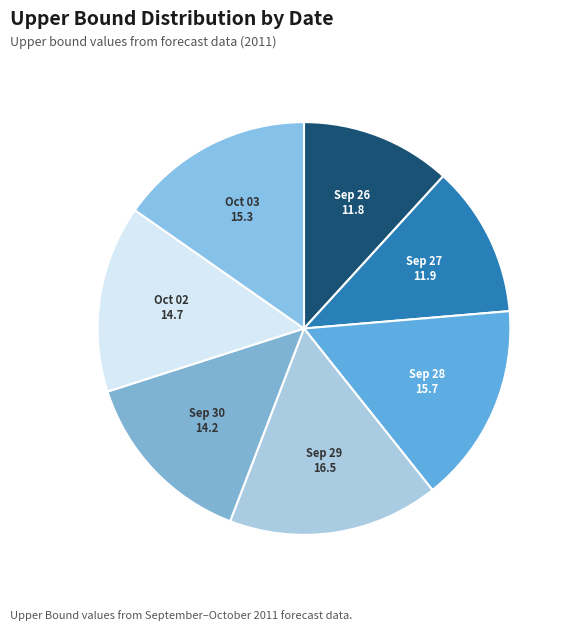

Is there a majority slice in this chart?

No